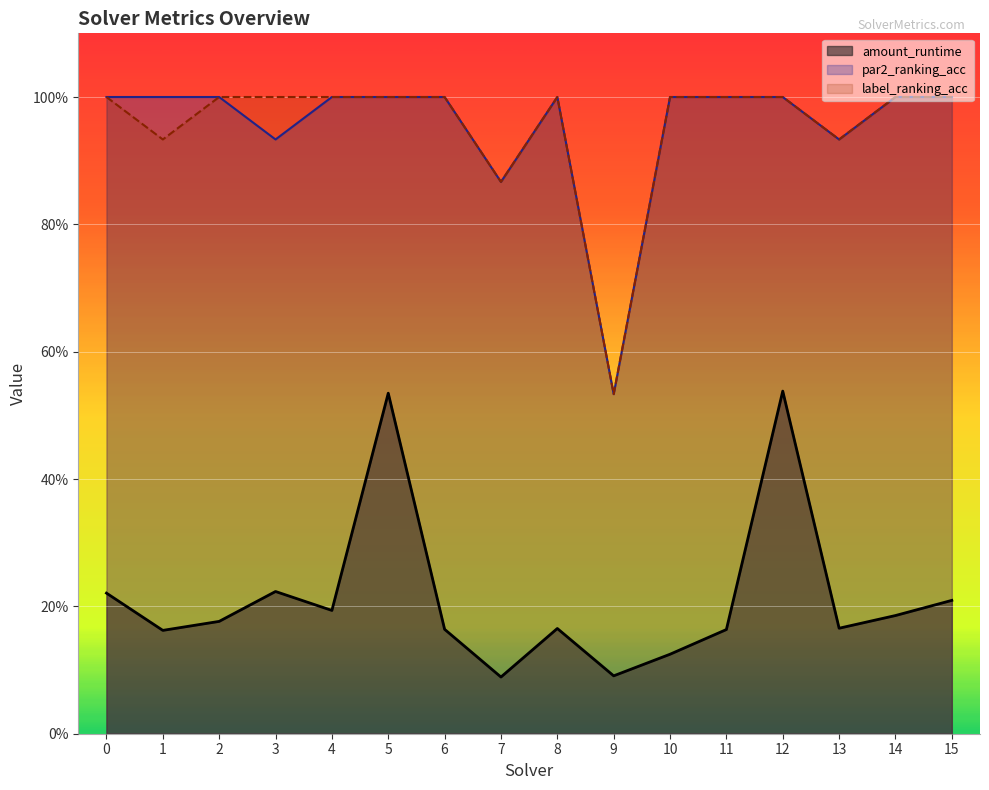

The label_ranking_acc series shows 1.0 at 4. True or false?

True